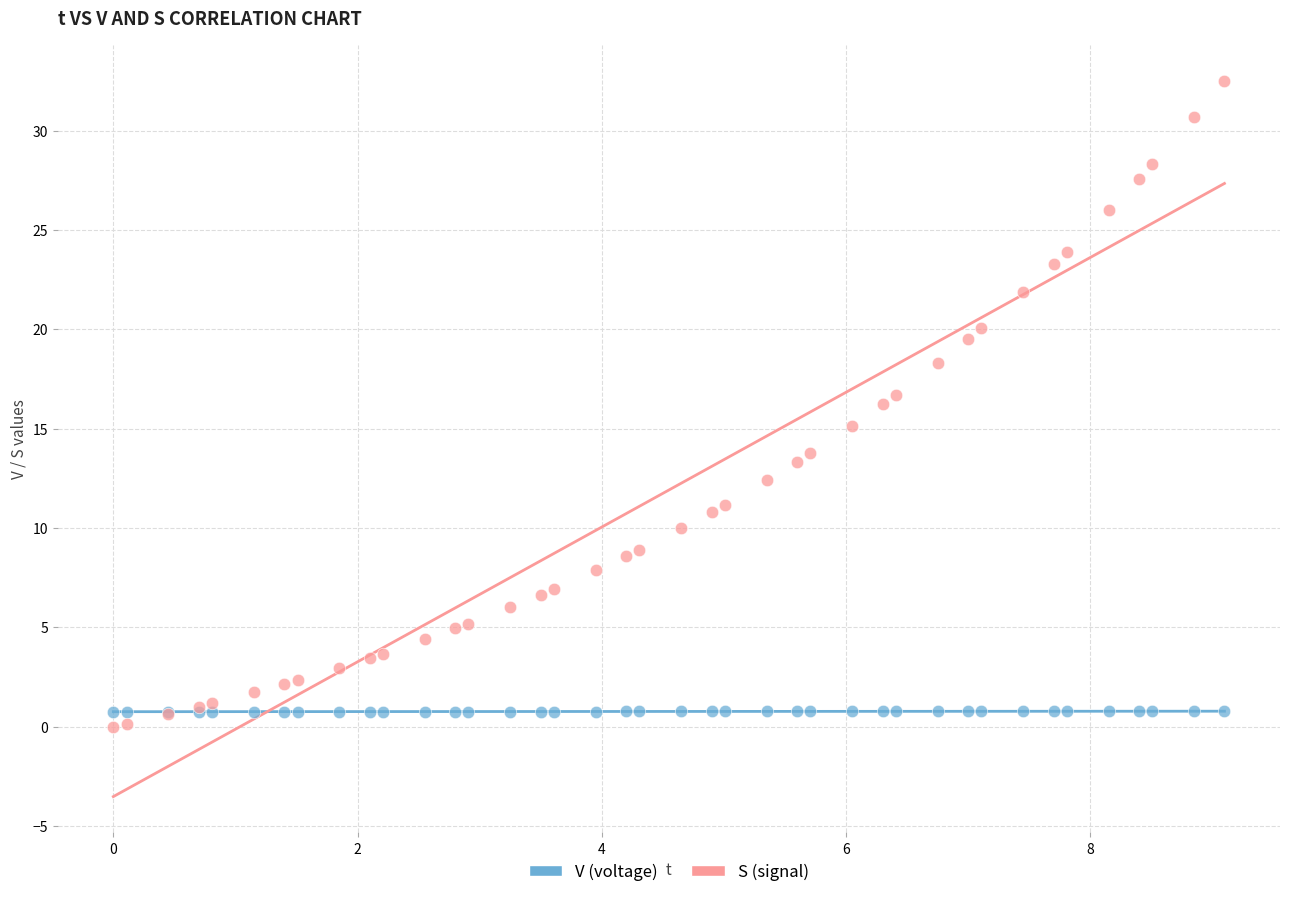

What are all the series names shown in the legend?

V (voltage), S (signal)